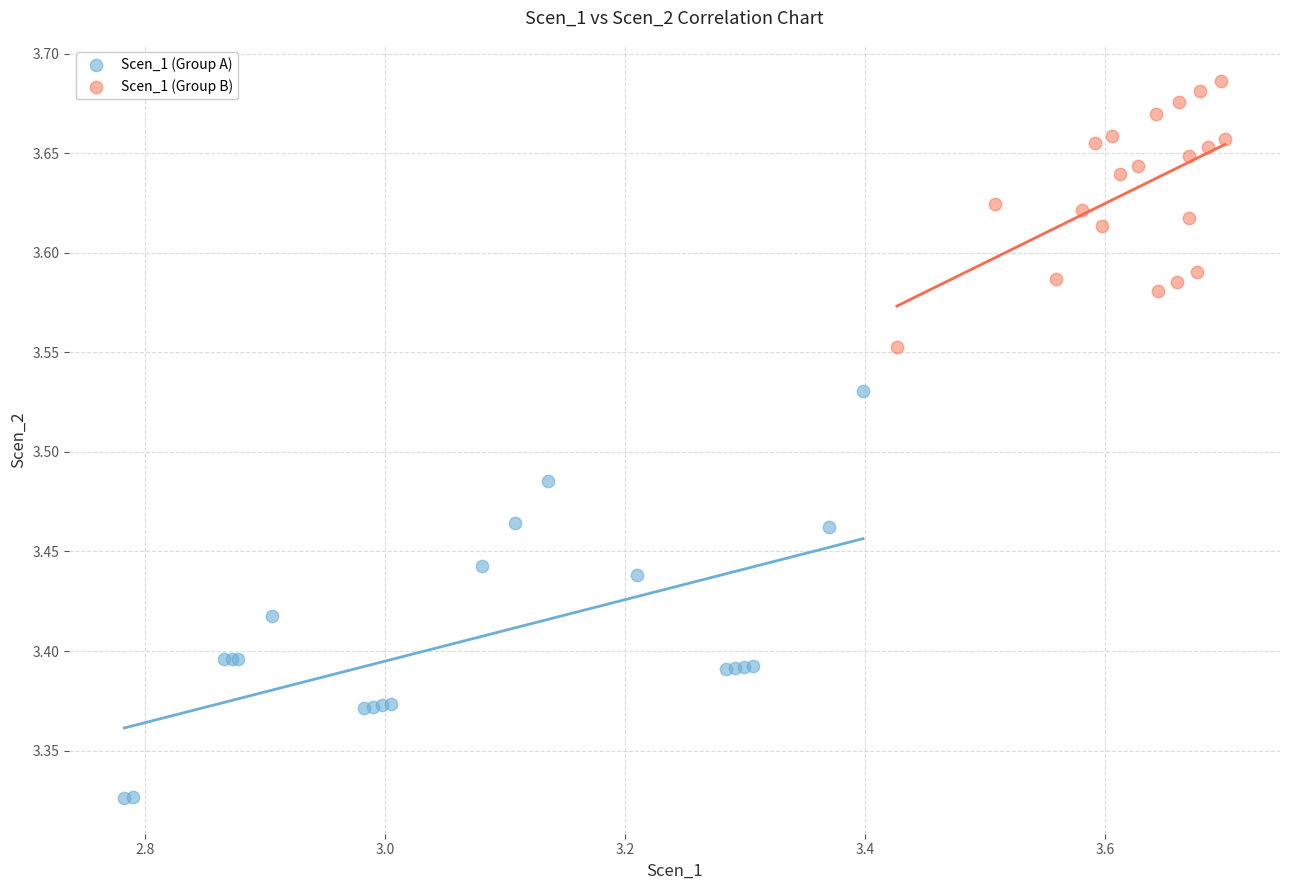

Which series contains the highest Y value?

Scen_1 (Group B)